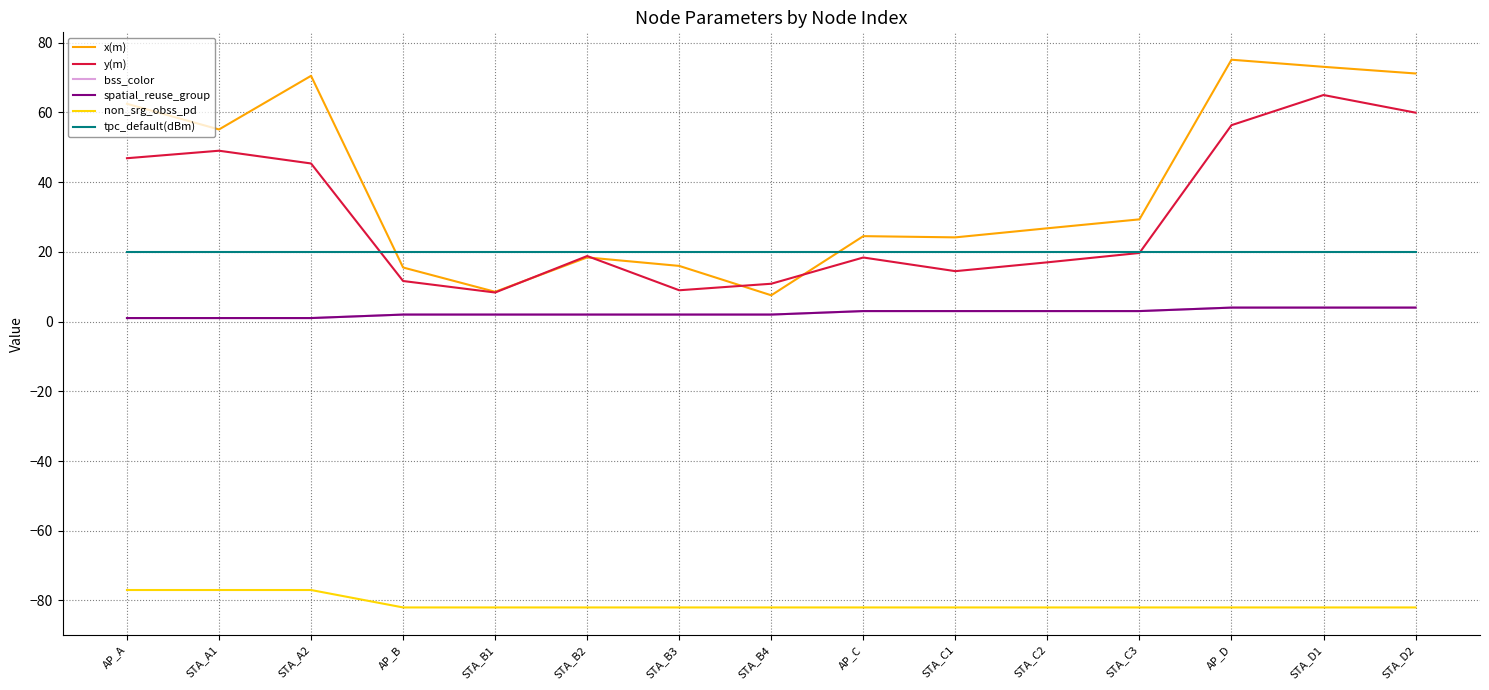

True or false: bss_color and tpc_default(dBm) cross at least once.

False